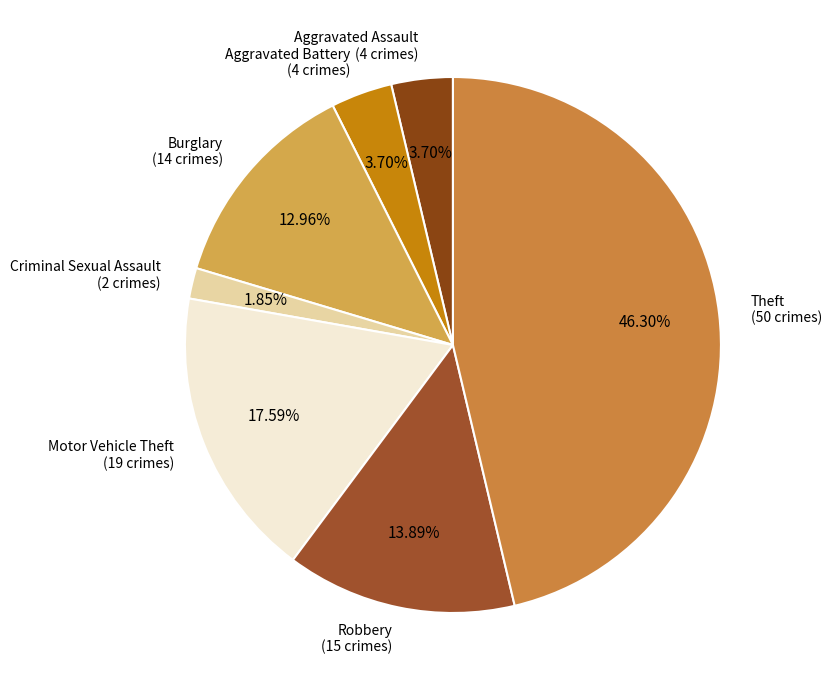

How many segments does this pie chart have?

7